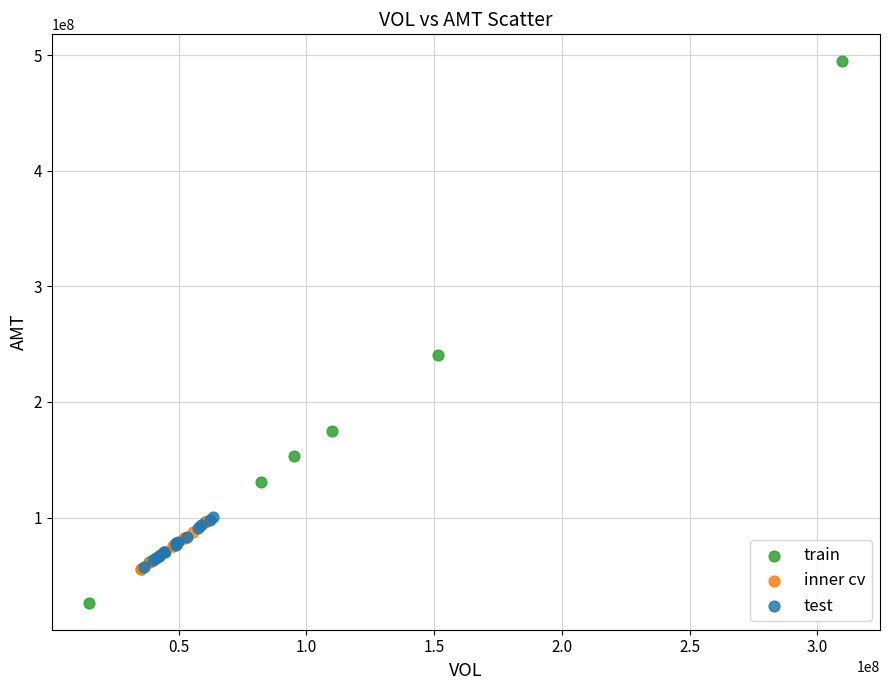

Which series contains the highest Y value?

train